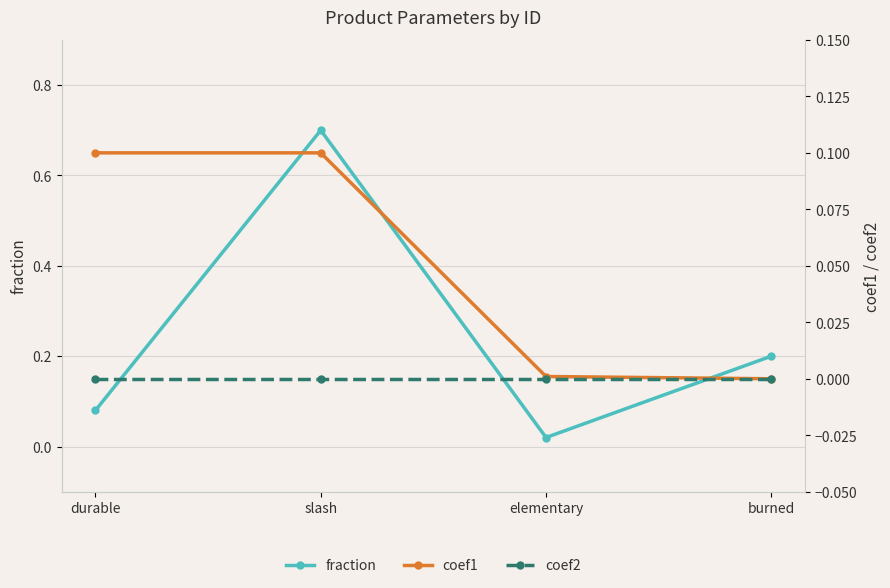

Rank the categories by fraction value from highest to lowest.

slash, burned, durable, elementary